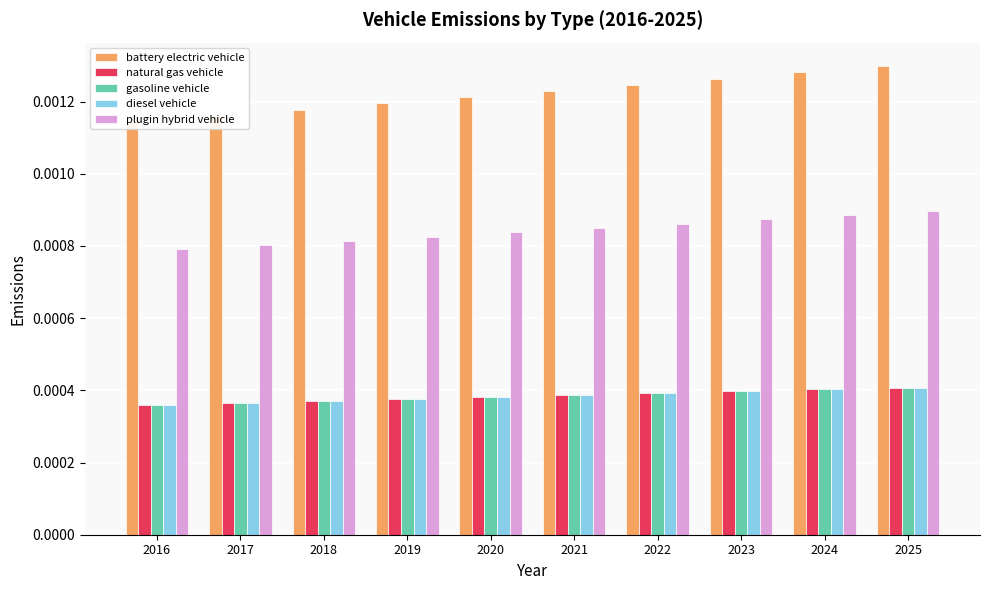

The diesel vehicle series shows 0.0 at 2025. True or false?

True